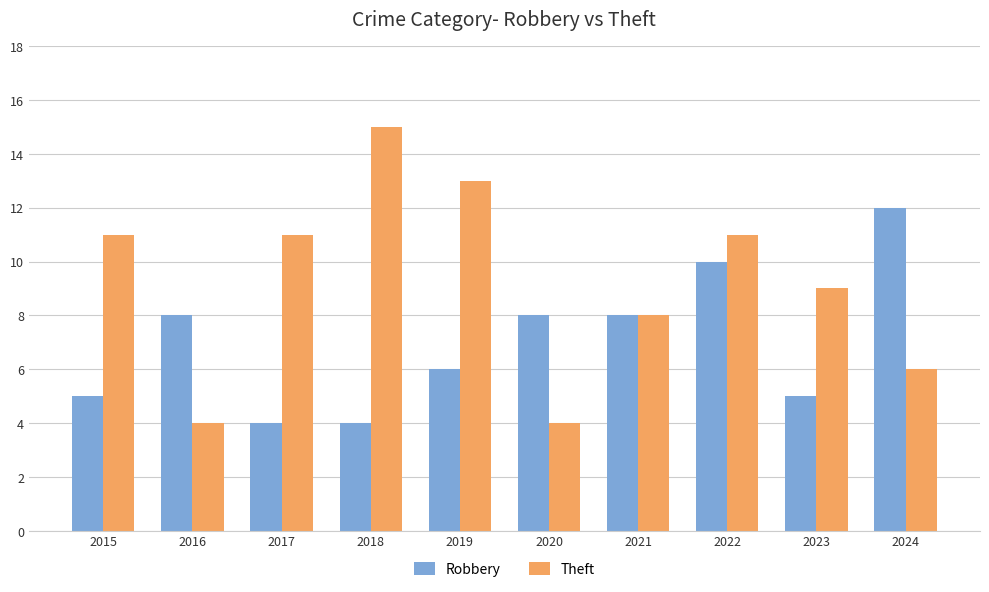

What is the difference between the highest and lowest values at 2017?

7